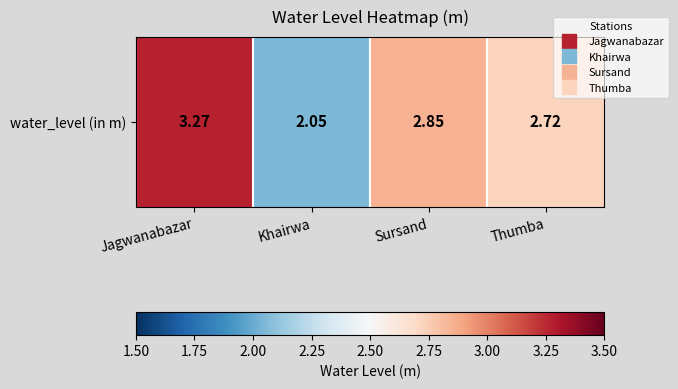

Is it true that the value at Khairwa is 2.0?

True